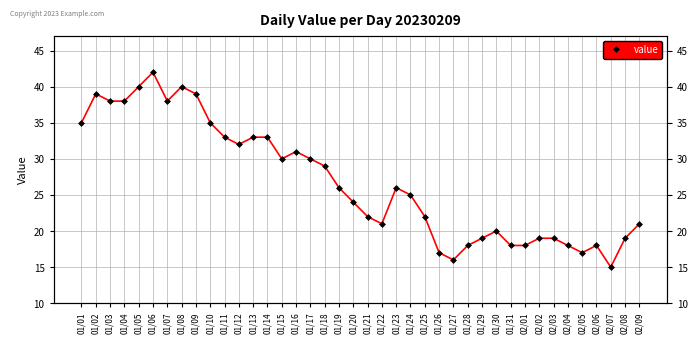

Where is the first local minimum?

01/07